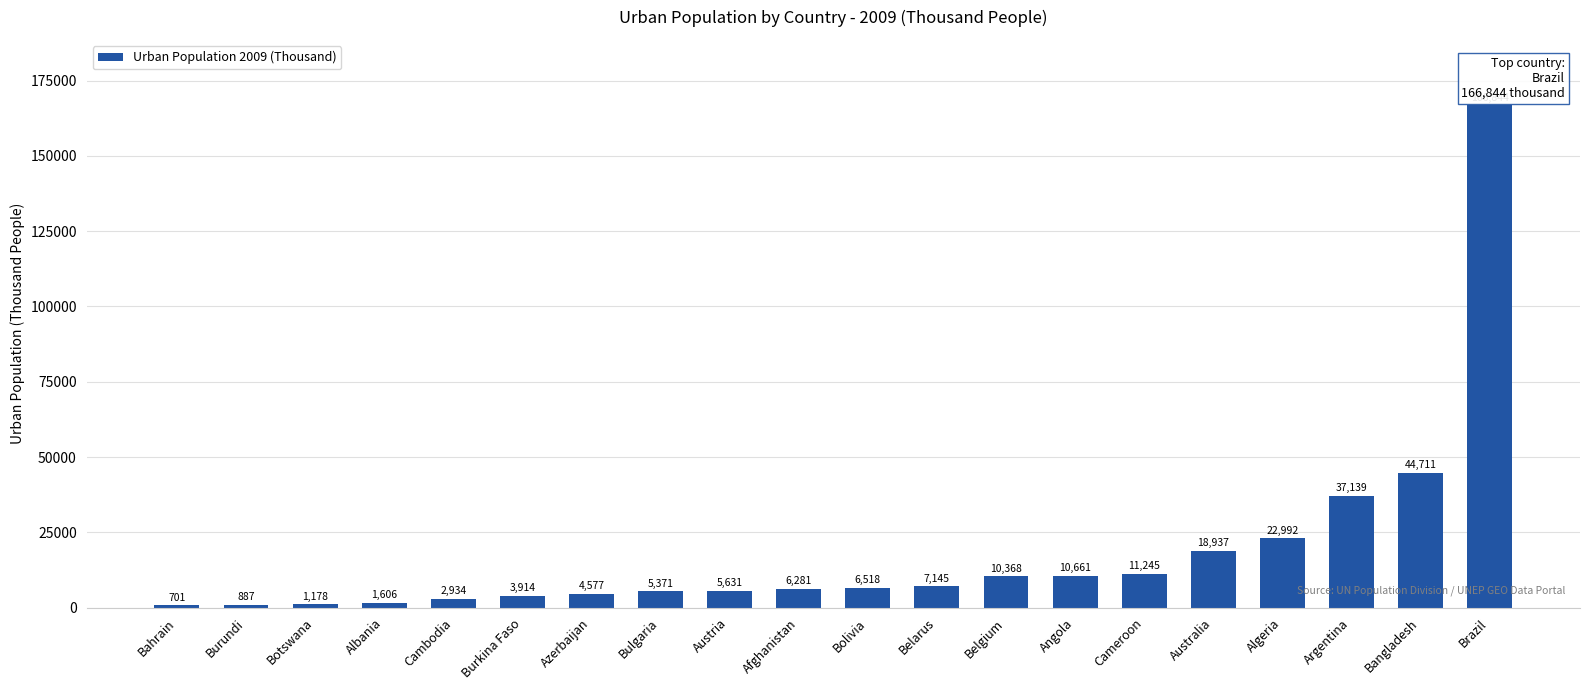

How many values are below 6517?

10